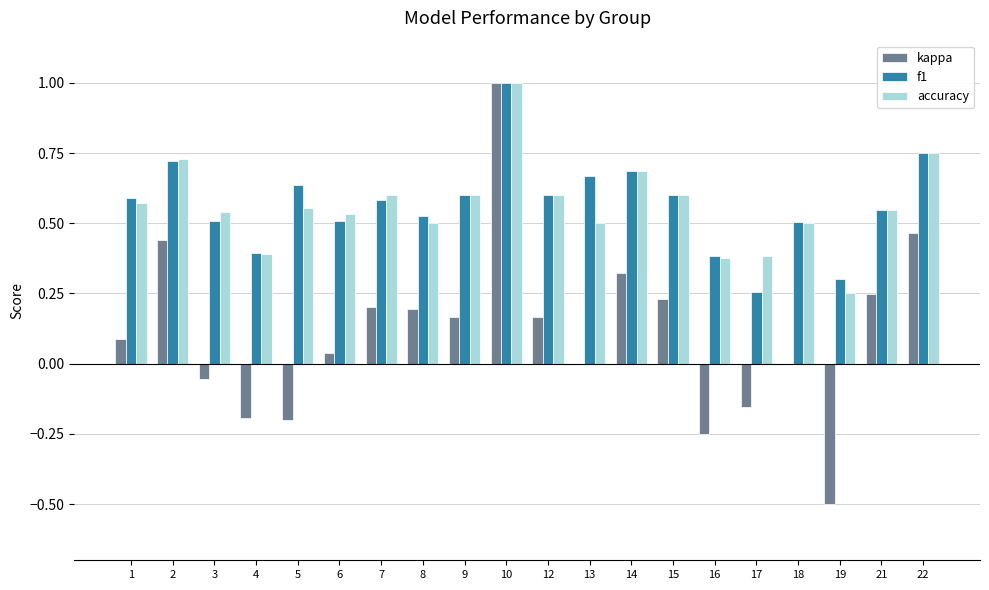

Does the chart contain stacked bars?

No